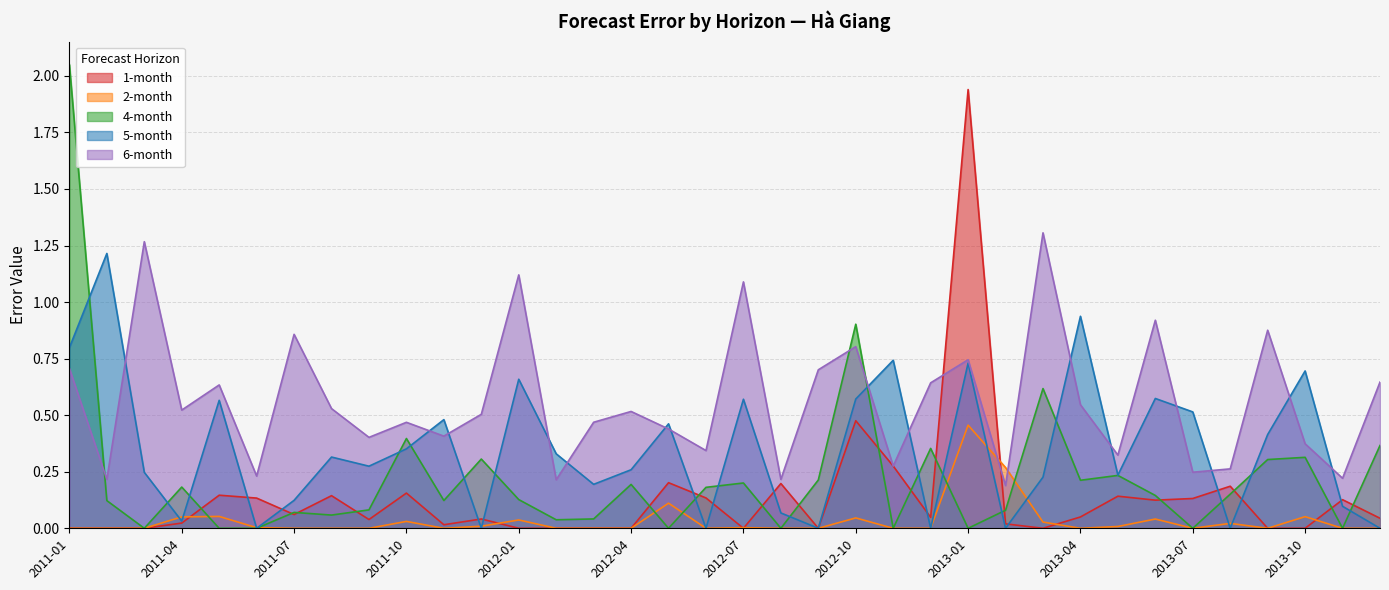

What is the difference between the maximum and second lowest values in the 6-month series?

1.1